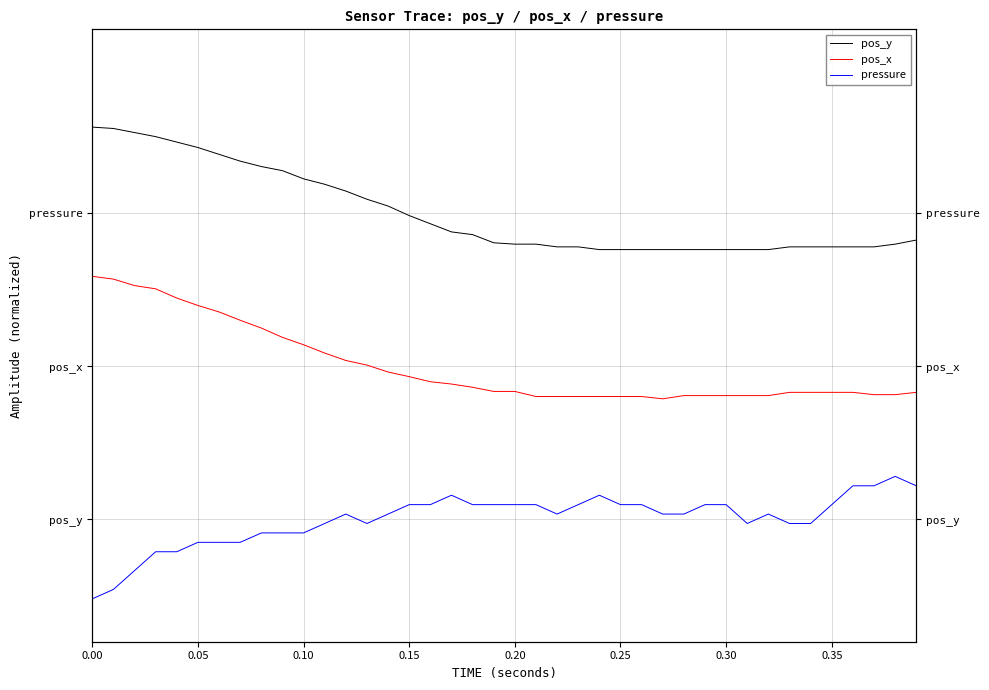

True or false: pos_y has more than 0 interior local peaks.

False